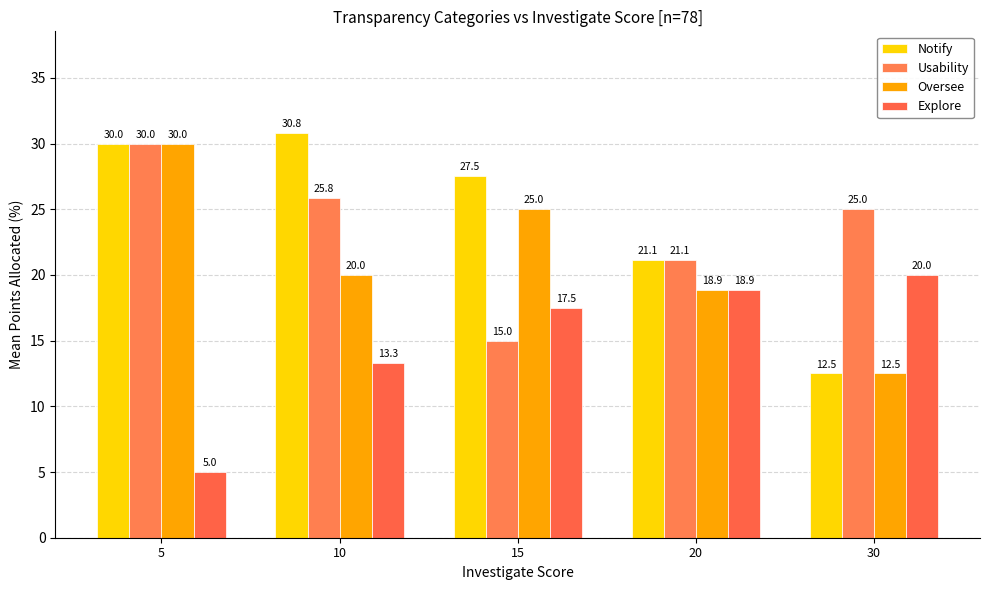

How many bars are there in each group?

4